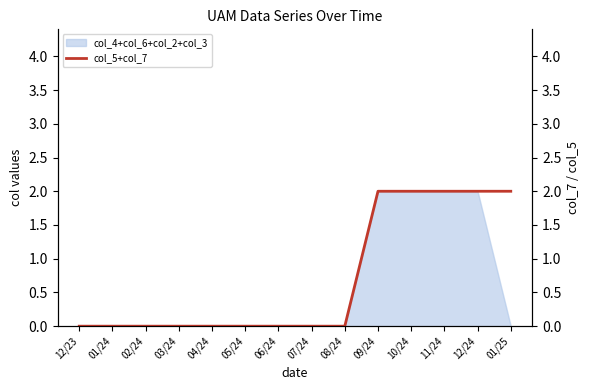

Reading right to left, list all the values displayed in this chart.

01/25=2	12/24=2	11/24=2	10/24=2	09/24=2	08/24=0	07/24=0	06/24=0	05/24=0	04/24=0	03/24=0	02/24=0	01/24=0	12/23=0